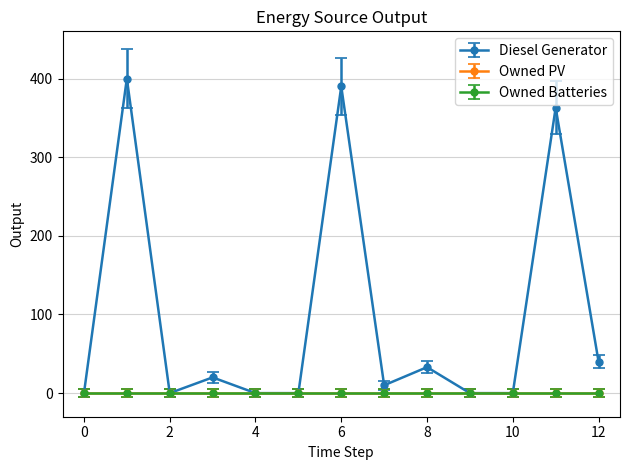

Reading left to right, what are all the values shown in this chart?

Diesel Generator: 0=0	1=400	2=0	3=20	4=0	5=0	6=390	7=10	8=33	9=0	10=0	11=363	12=40
Owned PV: 0=0	1=0	2=0	3=0	4=0	5=0	6=0	7=0	8=0	9=0	10=0	11=0	12=0
Owned Batteries: 0=0	1=0	2=0	3=0	4=0	5=0	6=0	7=0	8=0	9=0	10=0	11=0	12=0